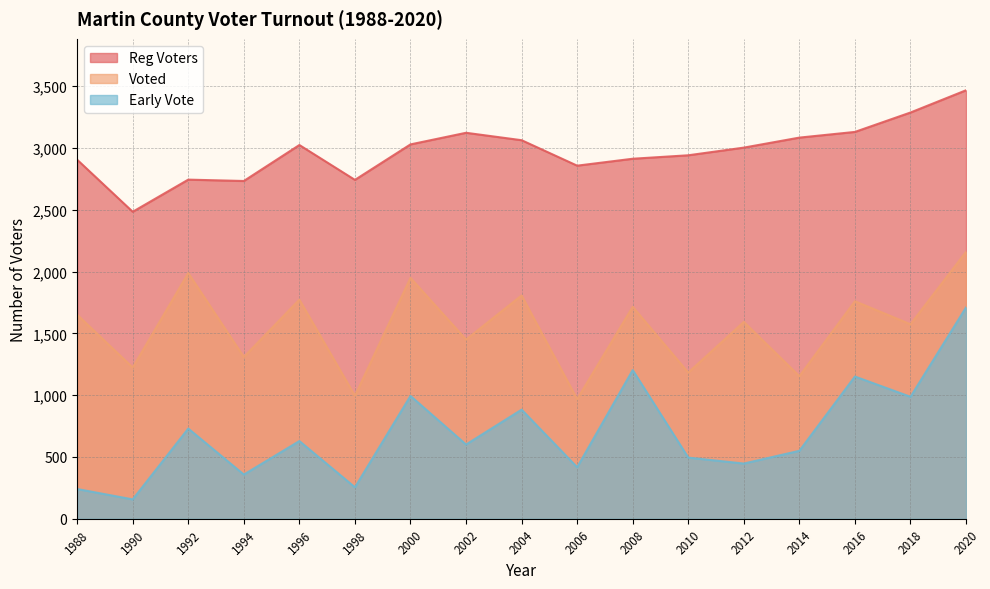

What is the average value of the Reg Voters series?

2972